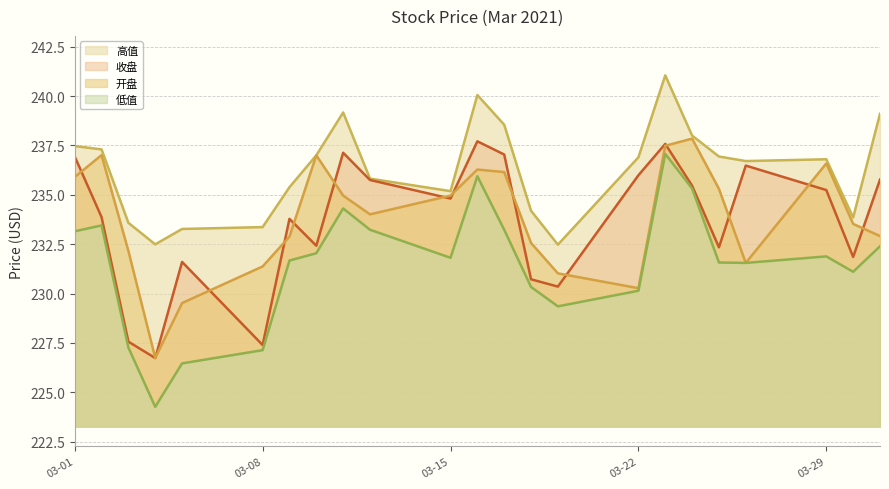

Which series has the largest total across all categories?

高值